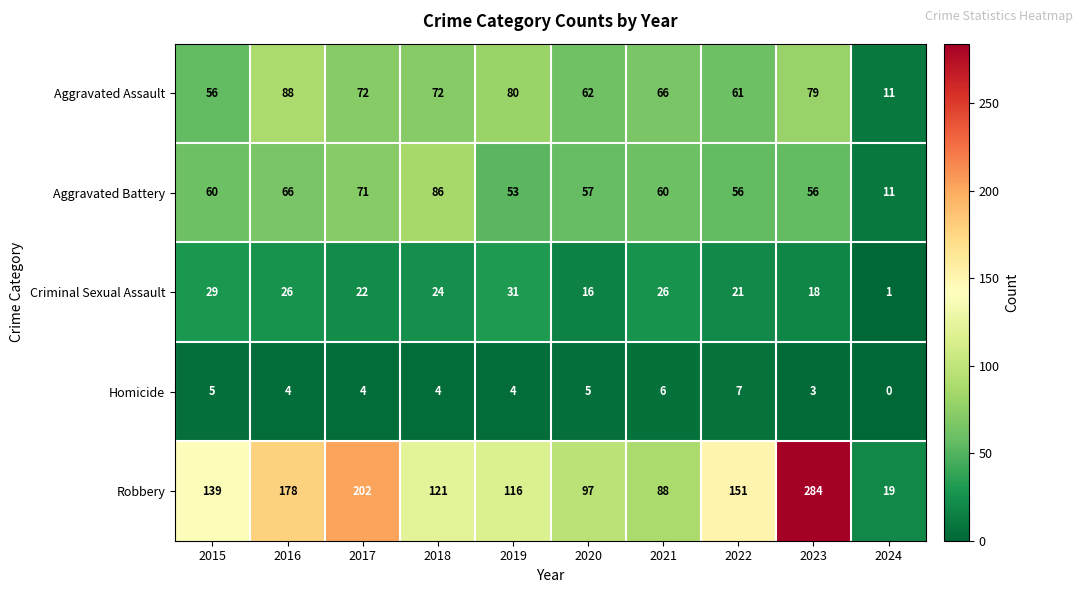

List the series in order of their peak value, lowest first.

Homicide, Criminal Sexual Assault, Aggravated Battery, Aggravated Assault, Robbery